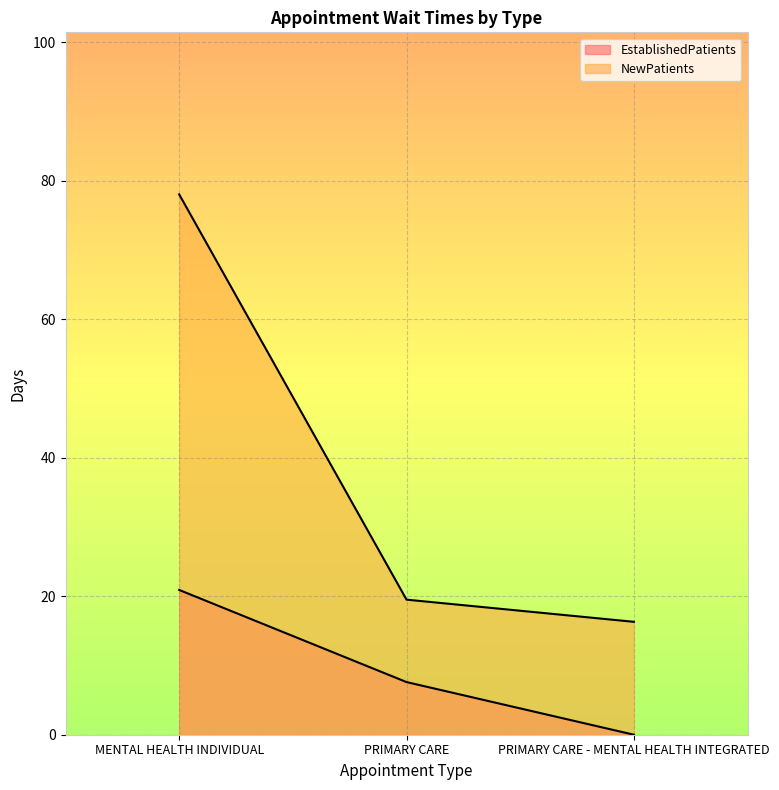

What are all the series names shown in the legend?

EstablishedPatients, NewPatients